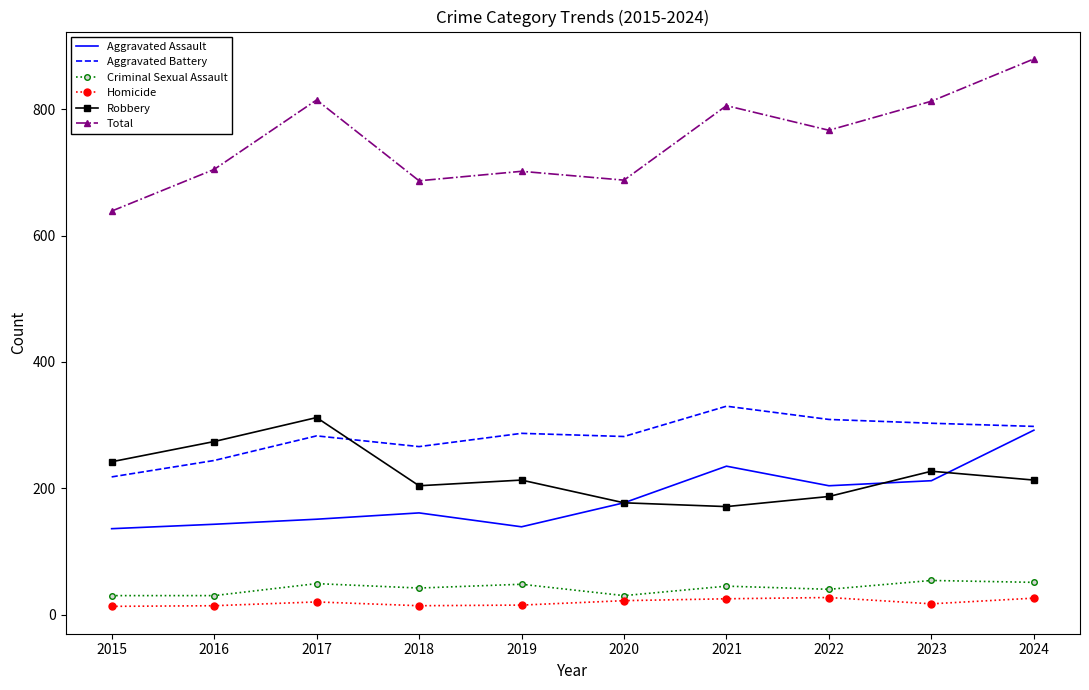

In Homicide, how many points are higher than both neighbors (excluding endpoints)?

2